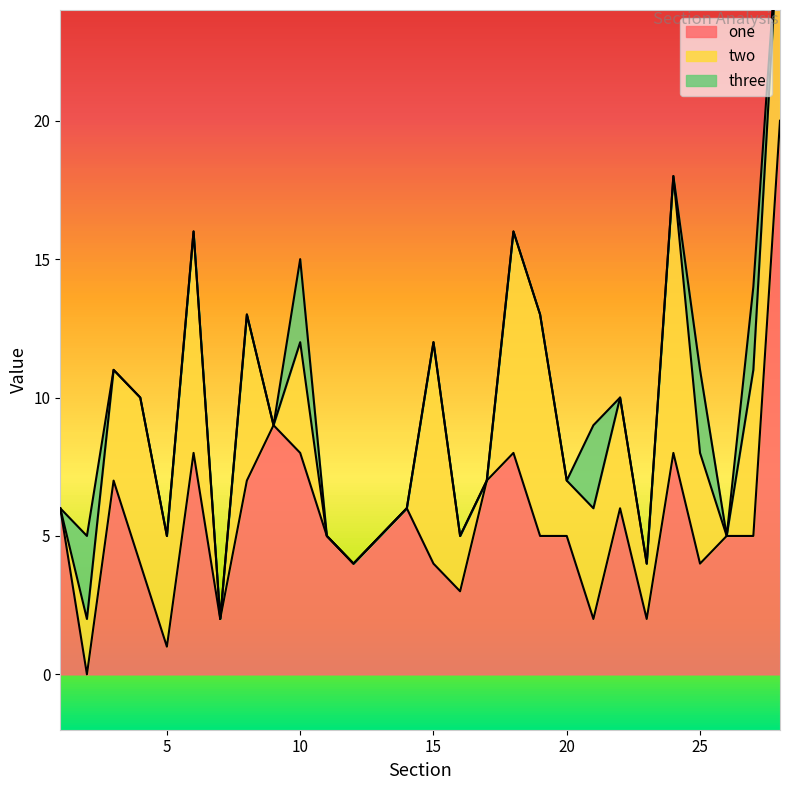

Reading right to left, what are all the values shown in this chart?

one: 20	5	5	4	8	2	6	2	5	5	8	7	3	4	6	5	4	5	8	9	7	2	8	1	4	7	0	6
two: 8	6	0	4	10	2	4	4	2	8	8	0	2	8	0	0	0	0	4	0	6	0	8	4	6	4	2	0
three: 0	3	0	3	0	0	0	3	0	0	0	0	0	0	0	0	0	0	3	0	0	0	0	0	0	0	3	0